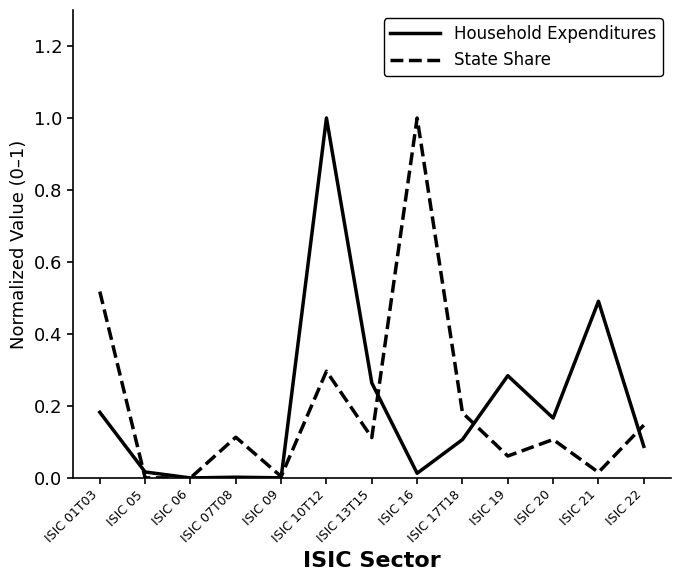

What is the maximum value for State Share?

1.0